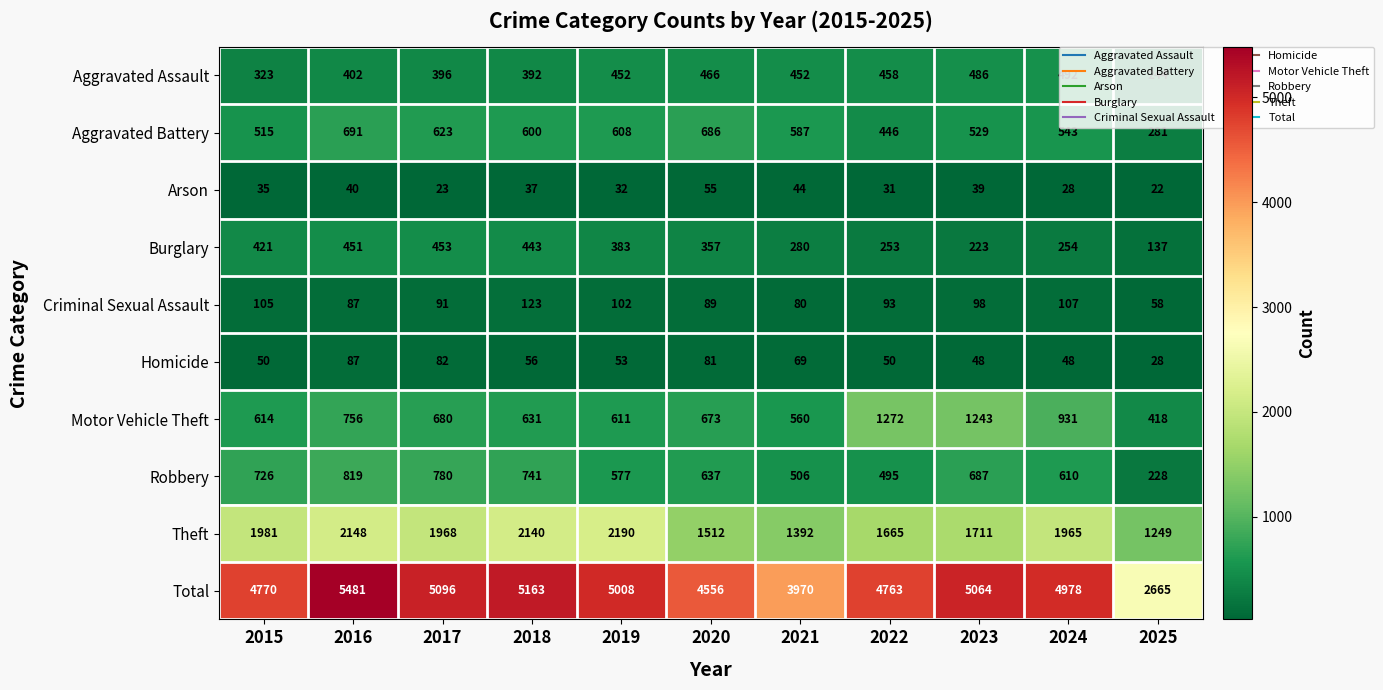

How many series are shown in this chart?

10